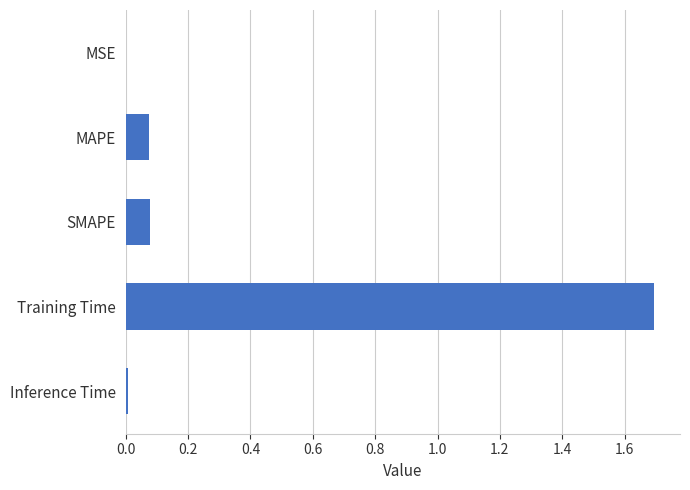

Are the bars horizontal?

Yes